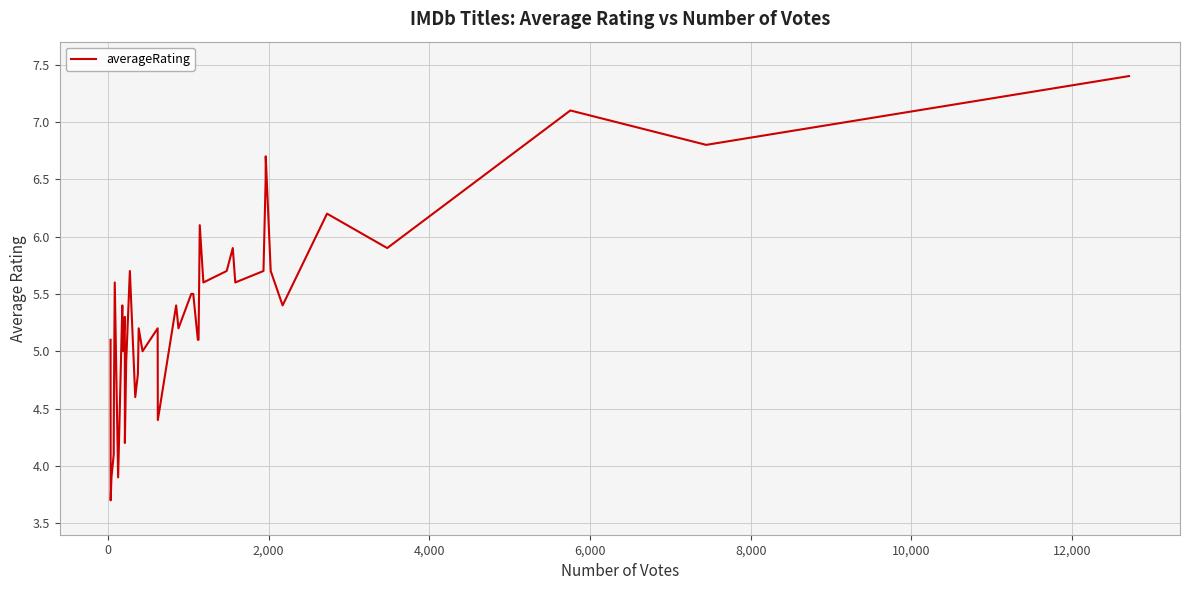

What is the difference between the maximum and minimum values?

3.7